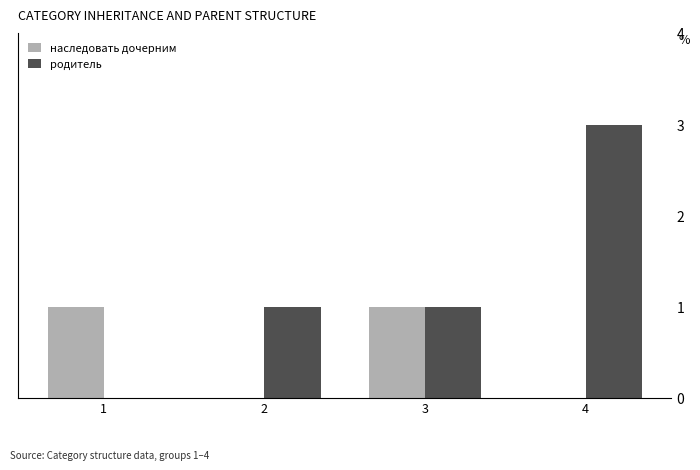

What are all the series names shown in the legend?

наследовать дочерним, родитель